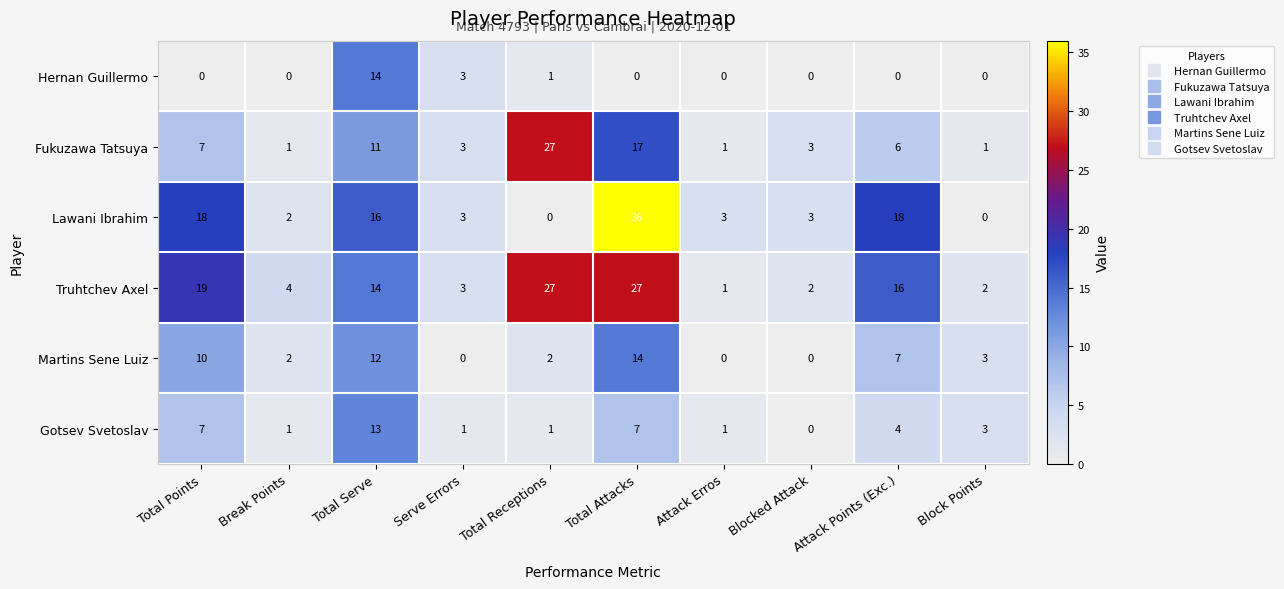

Which series has the largest total across all categories?

Truhtchev Axel